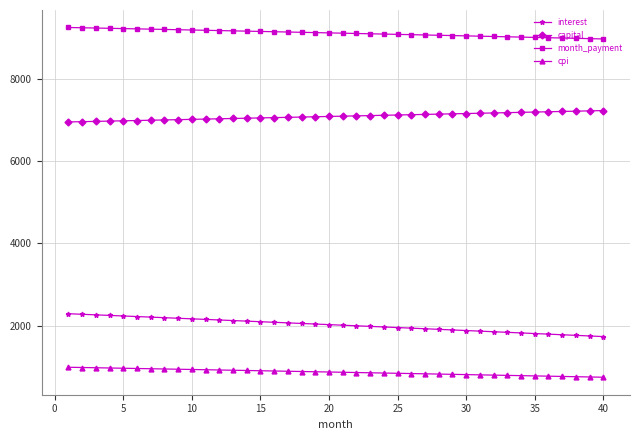

True or false: interest and month_payment cross at least once.

False